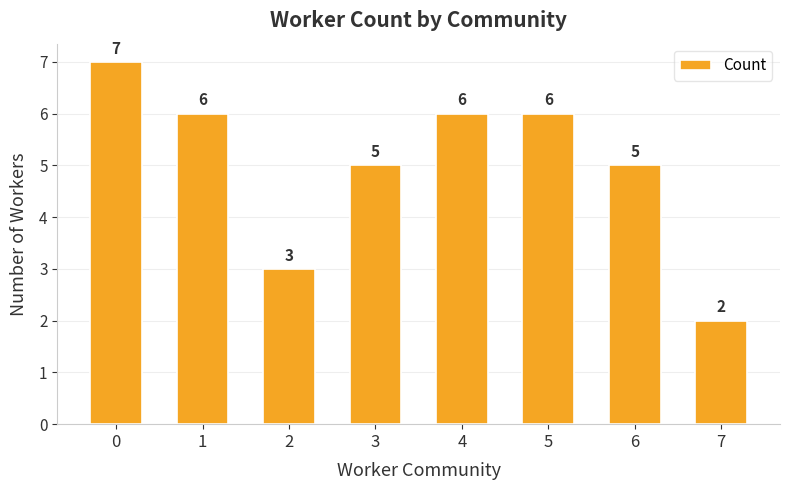

What is the change in value from 3 to 4?

+1